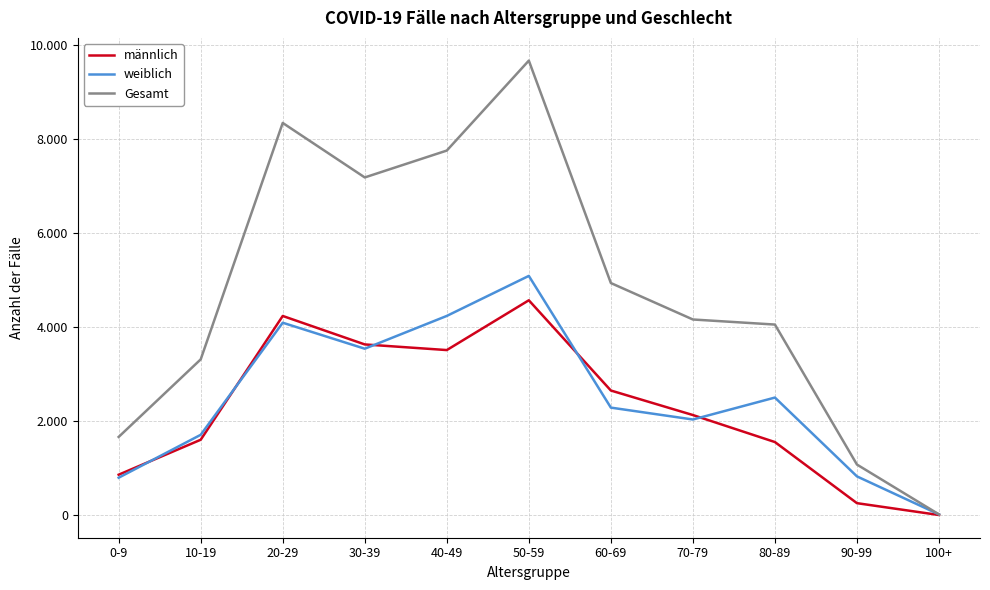

List the series in order of their peak value, highest first.

Gesamt, weiblich, männlich